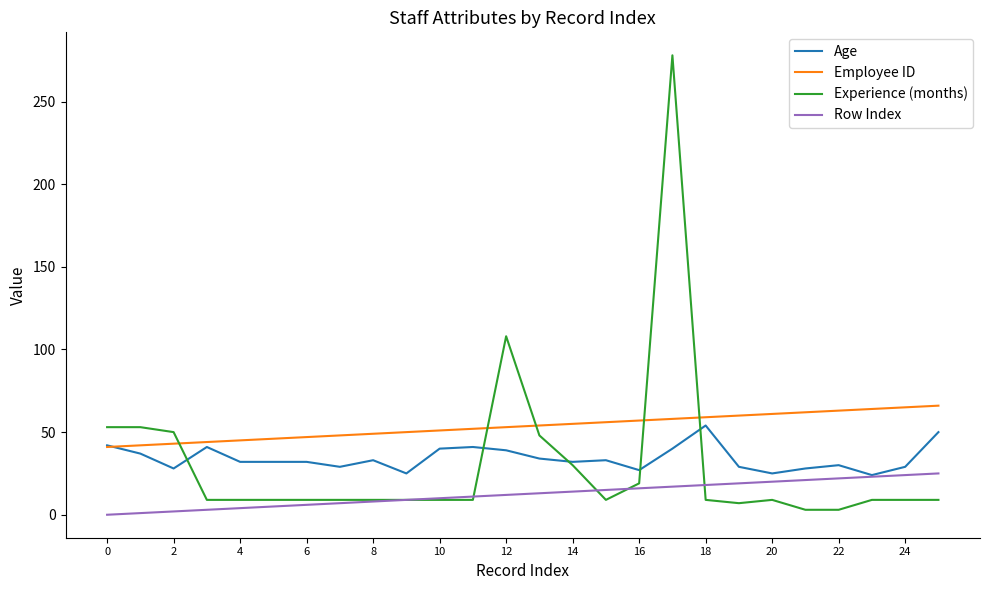

Which series has the largest total across all categories?

Employee ID